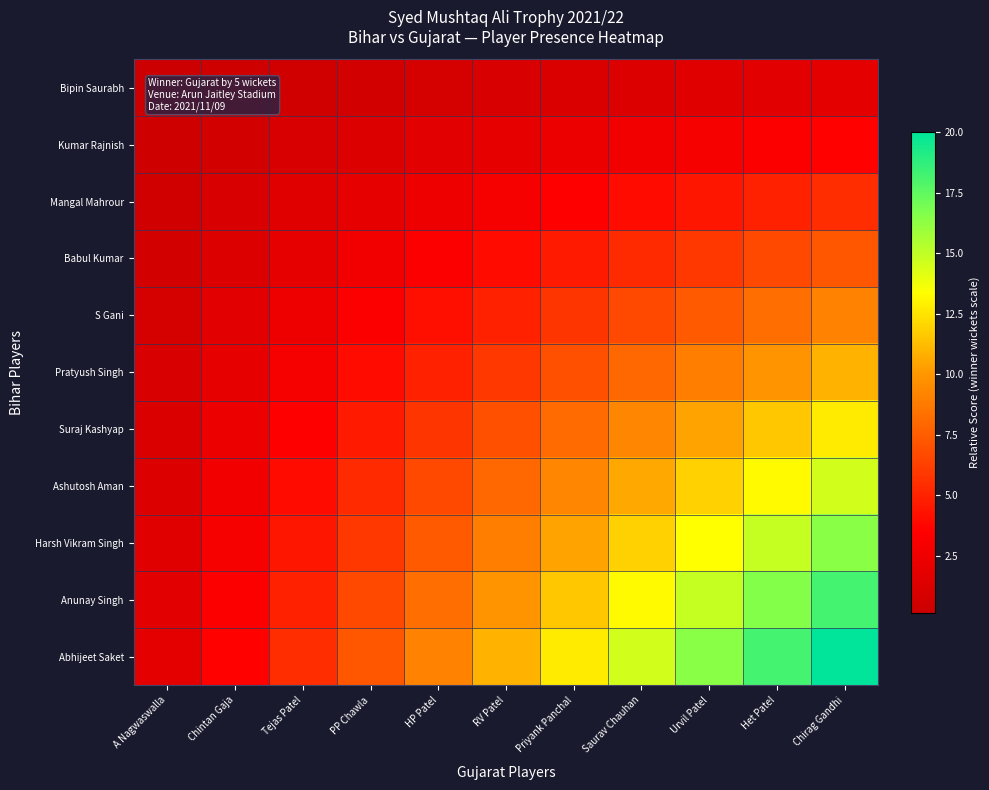

Reading right to left, what are all the values shown in this chart?

Bipin Saurabh: Chirag Gandhi=1.8	Het Patel=1.7	Urvil Patel=1.5	Saurav Chauhan=1.3	Priyank Panchal=1.2	RV Patel=1.0	HP Patel=0.8	PP Chawla=0.7	Tejas Patel=0.5	Chintan Gaja=0.3	A Nagwaswalla=0.2
Kumar Rajnish: Chirag Gandhi=3.6	Het Patel=3.3	Urvil Patel=3.0	Saurav Chauhan=2.6	Priyank Panchal=2.3	RV Patel=2.0	HP Patel=1.7	PP Chawla=1.3	Tejas Patel=1.0	Chintan Gaja=0.7	A Nagwaswalla=0.3
Mangal Mahrour: Chirag Gandhi=5.5	Het Patel=5.0	Urvil Patel=4.5	Saurav Chauhan=4.0	Priyank Panchal=3.5	RV Patel=3.0	HP Patel=2.5	PP Chawla=2.0	Tejas Patel=1.5	Chintan Gaja=1.0	A Nagwaswalla=0.5
Babul Kumar: Chirag Gandhi=7.3	Het Patel=6.6	Urvil Patel=6.0	Saurav Chauhan=5.3	Priyank Panchal=4.6	RV Patel=4.0	HP Patel=3.3	PP Chawla=2.6	Tejas Patel=2.0	Chintan Gaja=1.3	A Nagwaswalla=0.7
S Gani: Chirag Gandhi=9.1	Het Patel=8.3	Urvil Patel=7.4	Saurav Chauhan=6.6	Priyank Panchal=5.8	RV Patel=5.0	HP Patel=4.1	PP Chawla=3.3	Tejas Patel=2.5	Chintan Gaja=1.7	A Nagwaswalla=0.8
Pratyush Singh: Chirag Gandhi=10.9	Het Patel=9.9	Urvil Patel=8.9	Saurav Chauhan=7.9	Priyank Panchal=6.9	RV Patel=6.0	HP Patel=5.0	PP Chawla=4.0	Tejas Patel=3.0	Chintan Gaja=2.0	A Nagwaswalla=1.0
Suraj Kashyap: Chirag Gandhi=12.7	Het Patel=11.6	Urvil Patel=10.4	Saurav Chauhan=9.3	Priyank Panchal=8.1	RV Patel=6.9	HP Patel=5.8	PP Chawla=4.6	Tejas Patel=3.5	Chintan Gaja=2.3	A Nagwaswalla=1.2
Ashutosh Aman: Chirag Gandhi=14.5	Het Patel=13.2	Urvil Patel=11.9	Saurav Chauhan=10.6	Priyank Panchal=9.3	RV Patel=7.9	HP Patel=6.6	PP Chawla=5.3	Tejas Patel=4.0	Chintan Gaja=2.6	A Nagwaswalla=1.3
Harsh Vikram Singh: Chirag Gandhi=16.4	Het Patel=14.9	Urvil Patel=13.4	Saurav Chauhan=11.9	Priyank Panchal=10.4	RV Patel=8.9	HP Patel=7.4	PP Chawla=6.0	Tejas Patel=4.5	Chintan Gaja=3.0	A Nagwaswalla=1.5
Anunay Singh: Chirag Gandhi=18.2	Het Patel=16.5	Urvil Patel=14.9	Saurav Chauhan=13.2	Priyank Panchal=11.6	RV Patel=9.9	HP Patel=8.3	PP Chawla=6.6	Tejas Patel=5.0	Chintan Gaja=3.3	A Nagwaswalla=1.7
Abhijeet Saket: Chirag Gandhi=20.0	Het Patel=18.2	Urvil Patel=16.4	Saurav Chauhan=14.5	Priyank Panchal=12.7	RV Patel=10.9	HP Patel=9.1	PP Chawla=7.3	Tejas Patel=5.5	Chintan Gaja=3.6	A Nagwaswalla=1.8